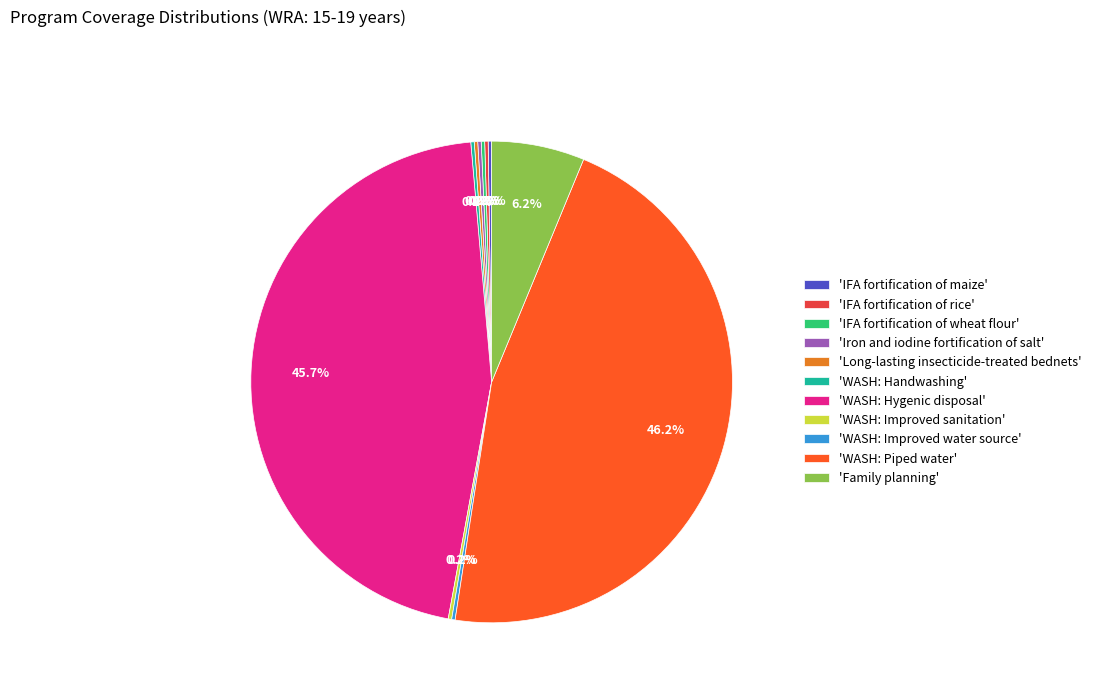

What percentage is NOT represented by 'Family planning'?

93.8%